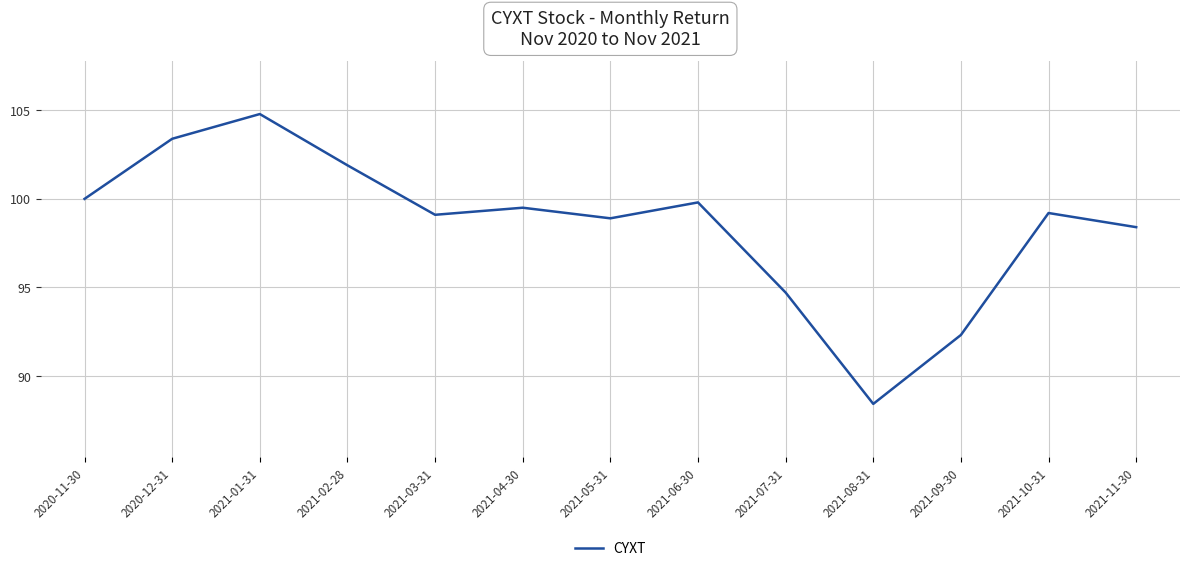

How many lines are shown in the chart?

1